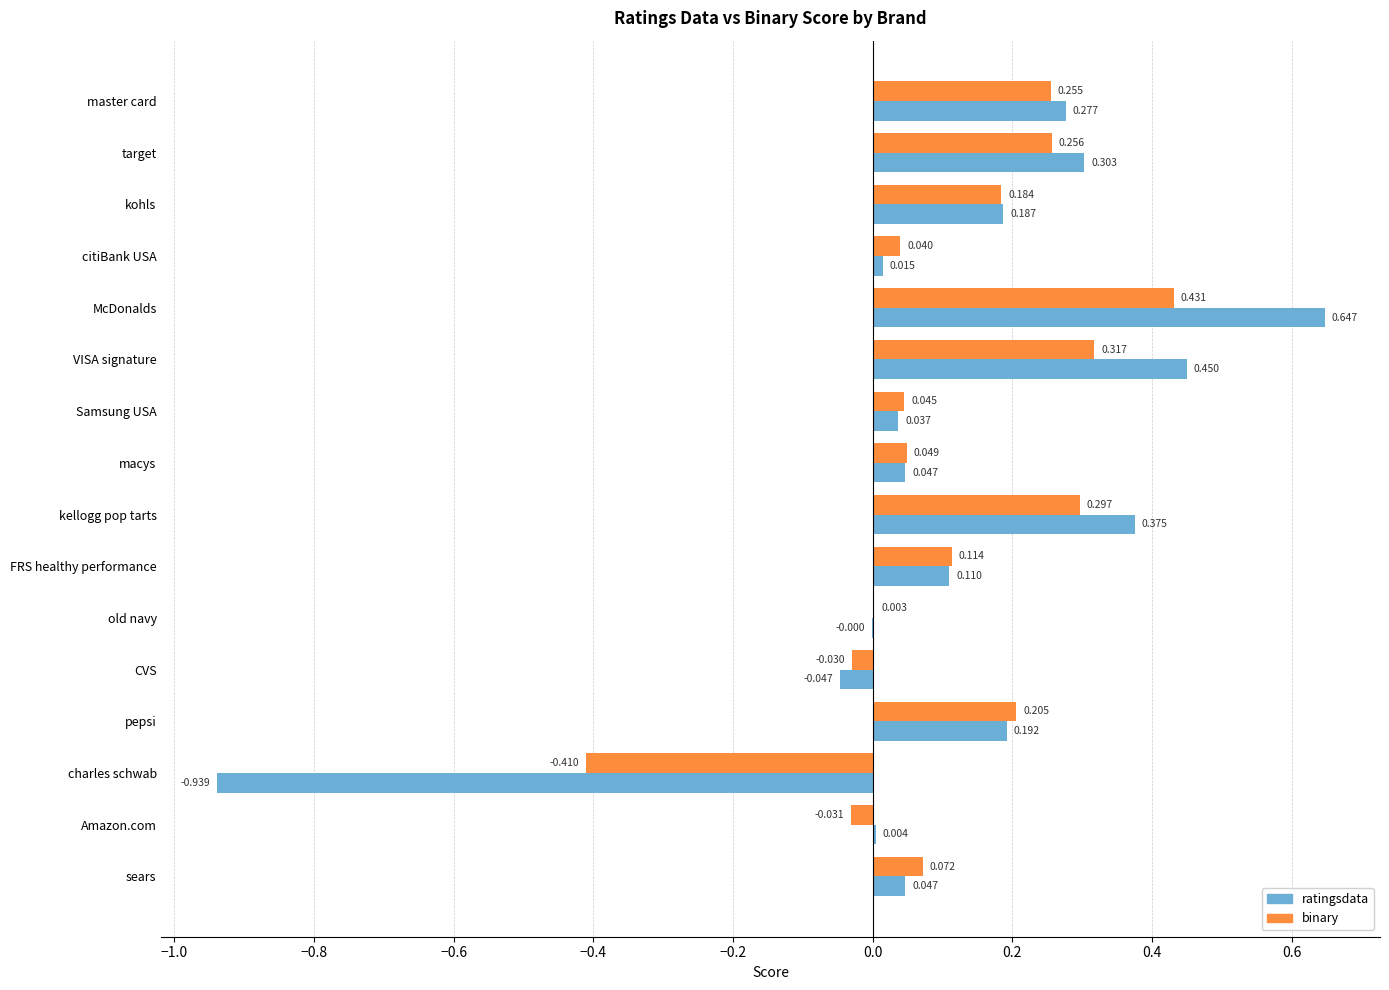

Is the value of ratingsdata at Amazon.com greater than the value of binary at master card?

No